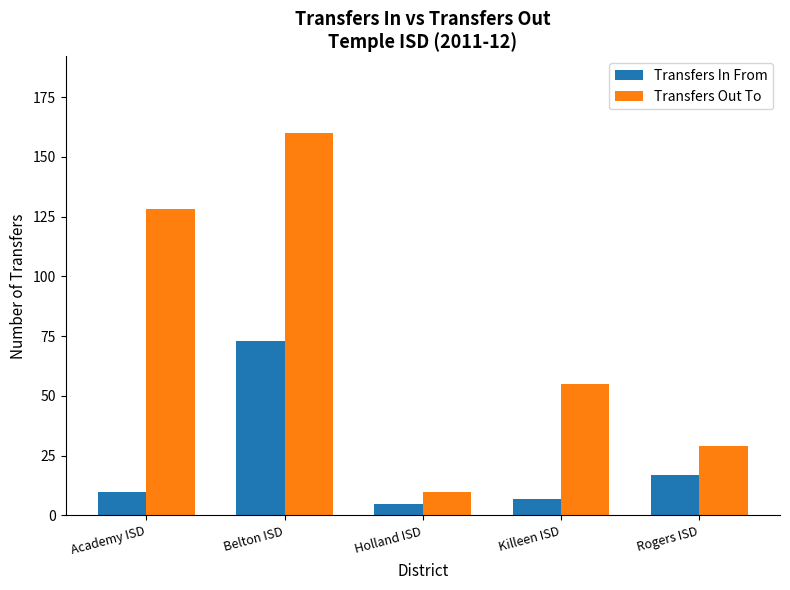

What value does the Transfers Out To series have at Holland ISD?

10